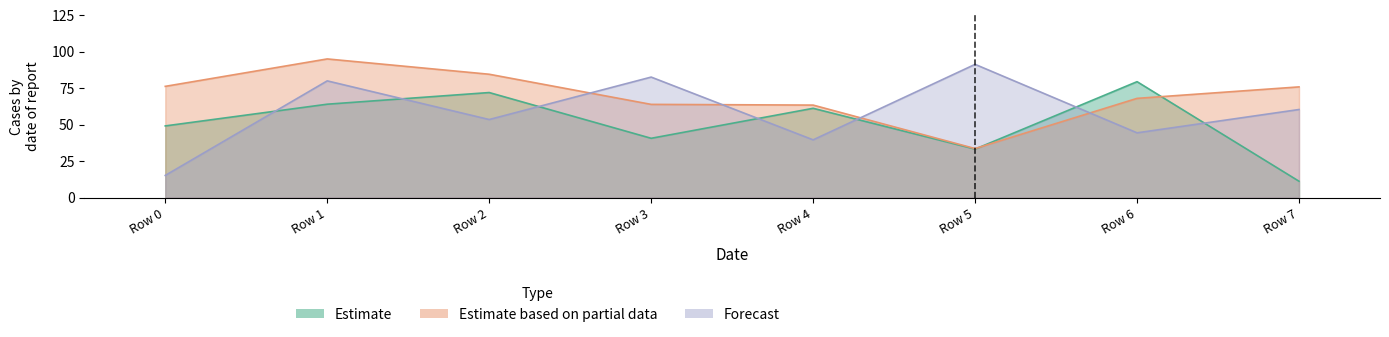

What is the maximum value for Estimate based on partial data?

95.1